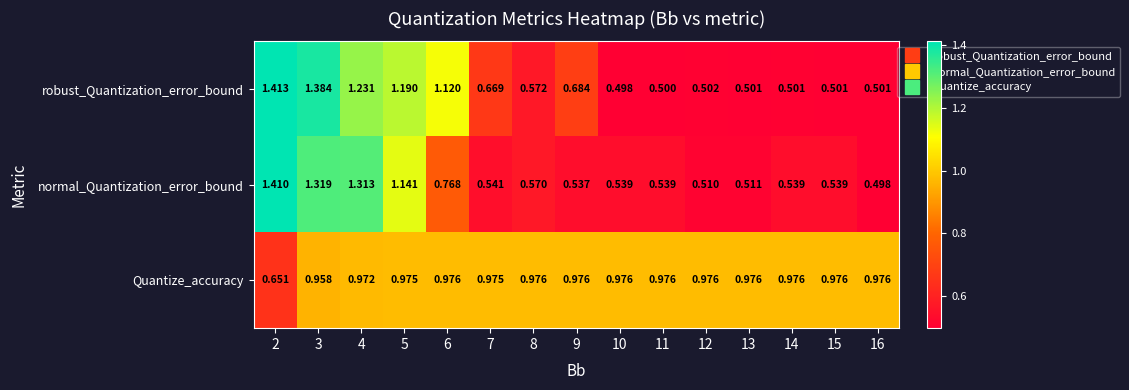

List the series in order of their peak value, highest first.

robust_Quantization_error_bound, normal_Quantization_error_bound, Quantize_accuracy